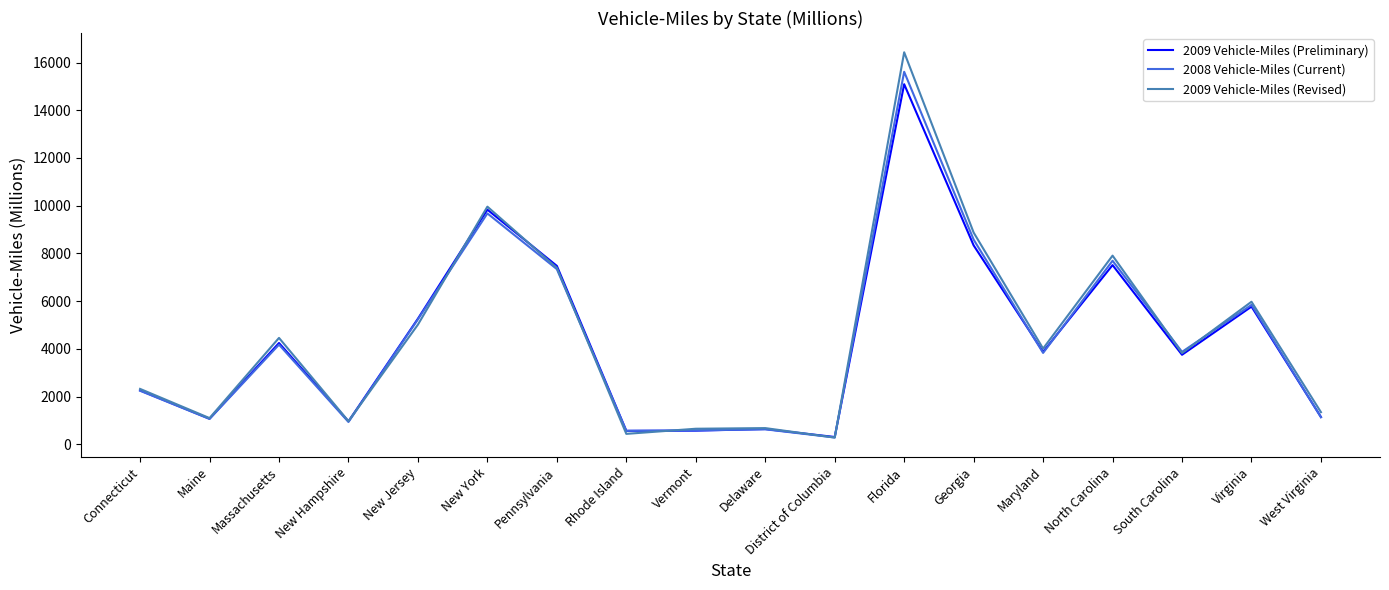

What are all the series names shown in the legend?

2009 Vehicle-Miles (Preliminary), 2008 Vehicle-Miles (Current), 2009 Vehicle-Miles (Revised)